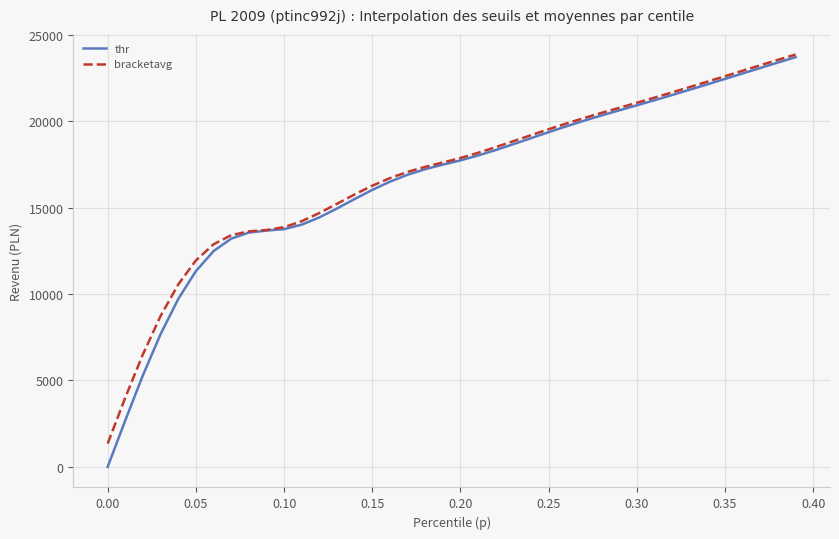

What are all the series names shown in the legend?

thr, bracketavg